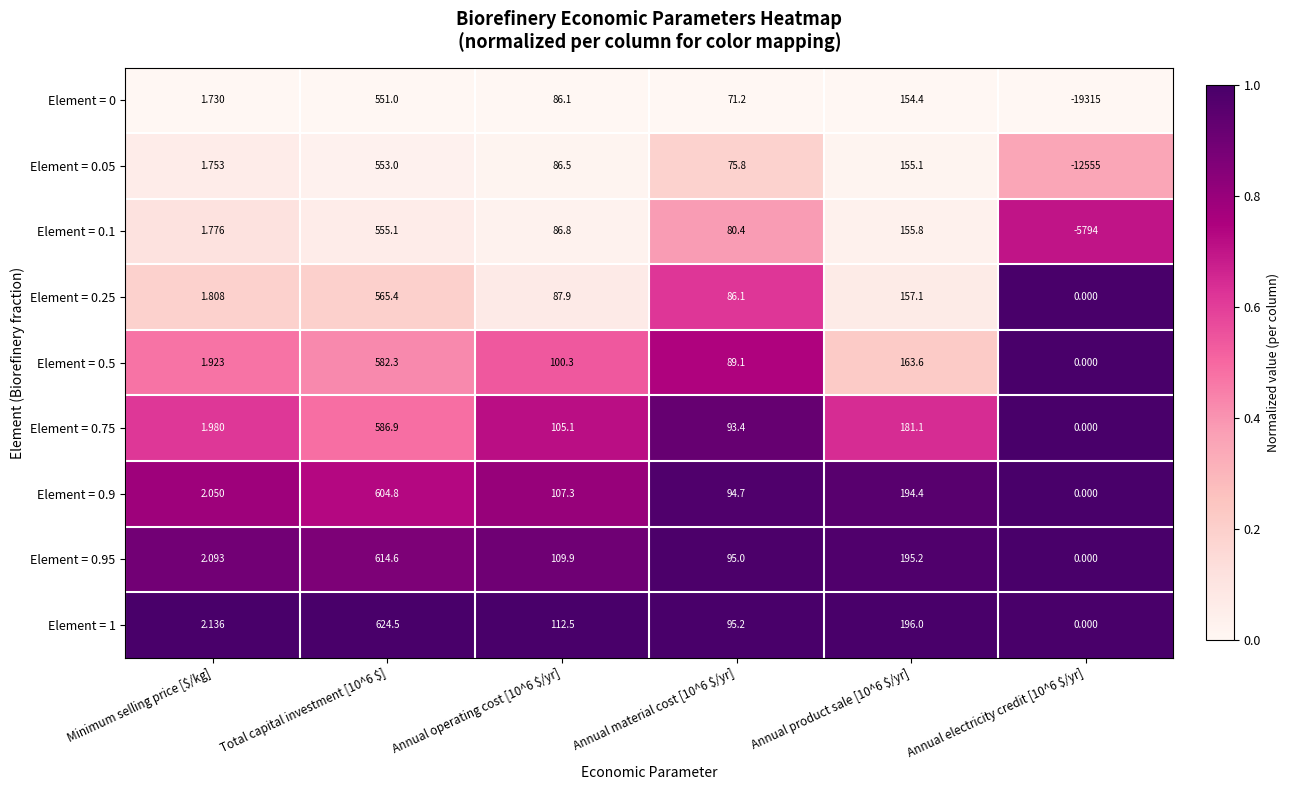

Where is Element = 0 nearest to the value -9382?

Minimum selling price [$/kg]